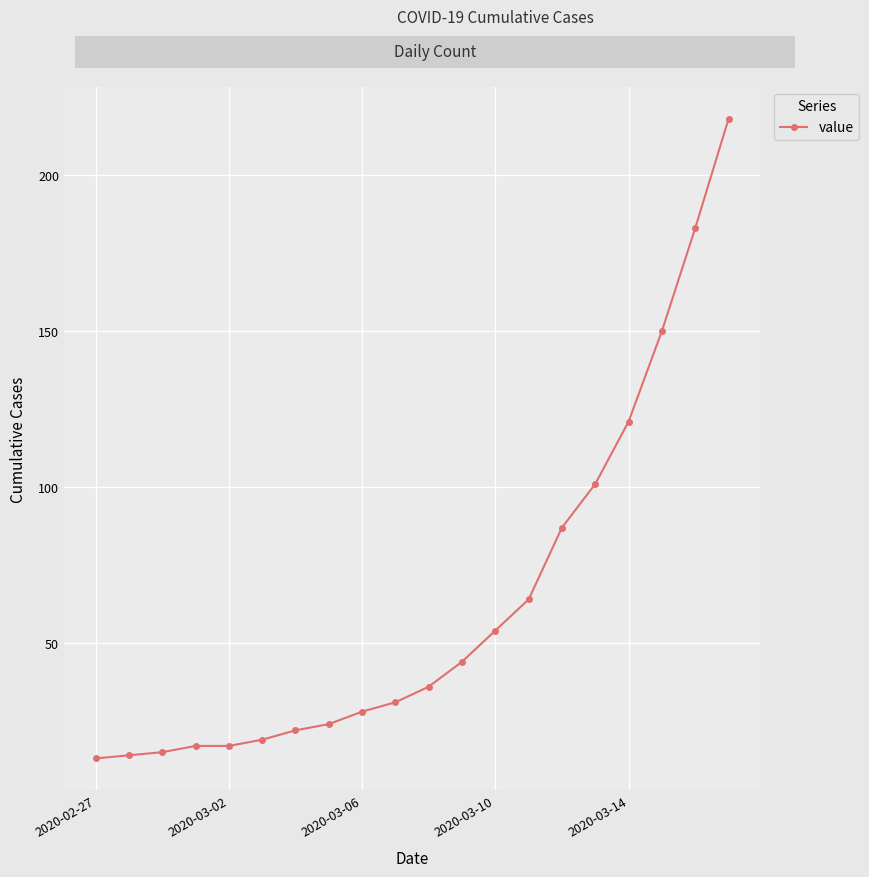

How many distinct data groups are displayed?

1